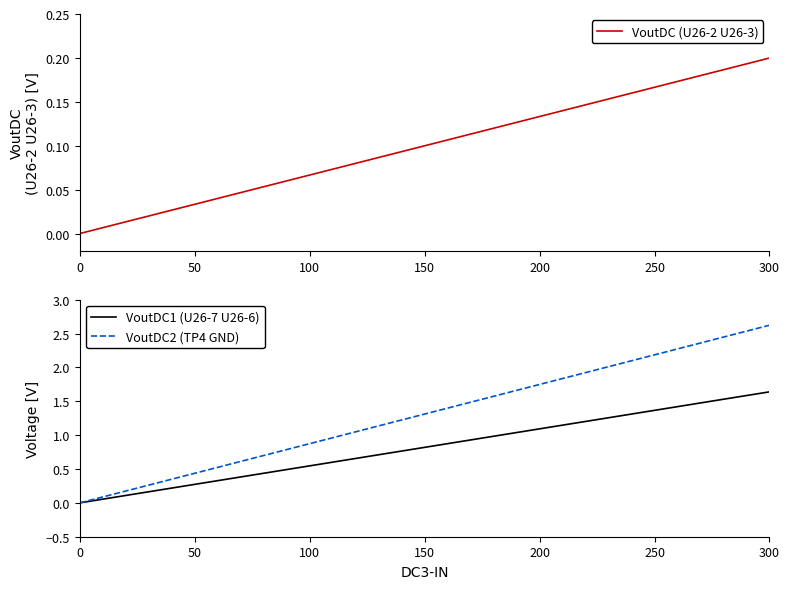

Is it true that VoutDC (U26-2 U26-3) equals 0.3 at 300?

False